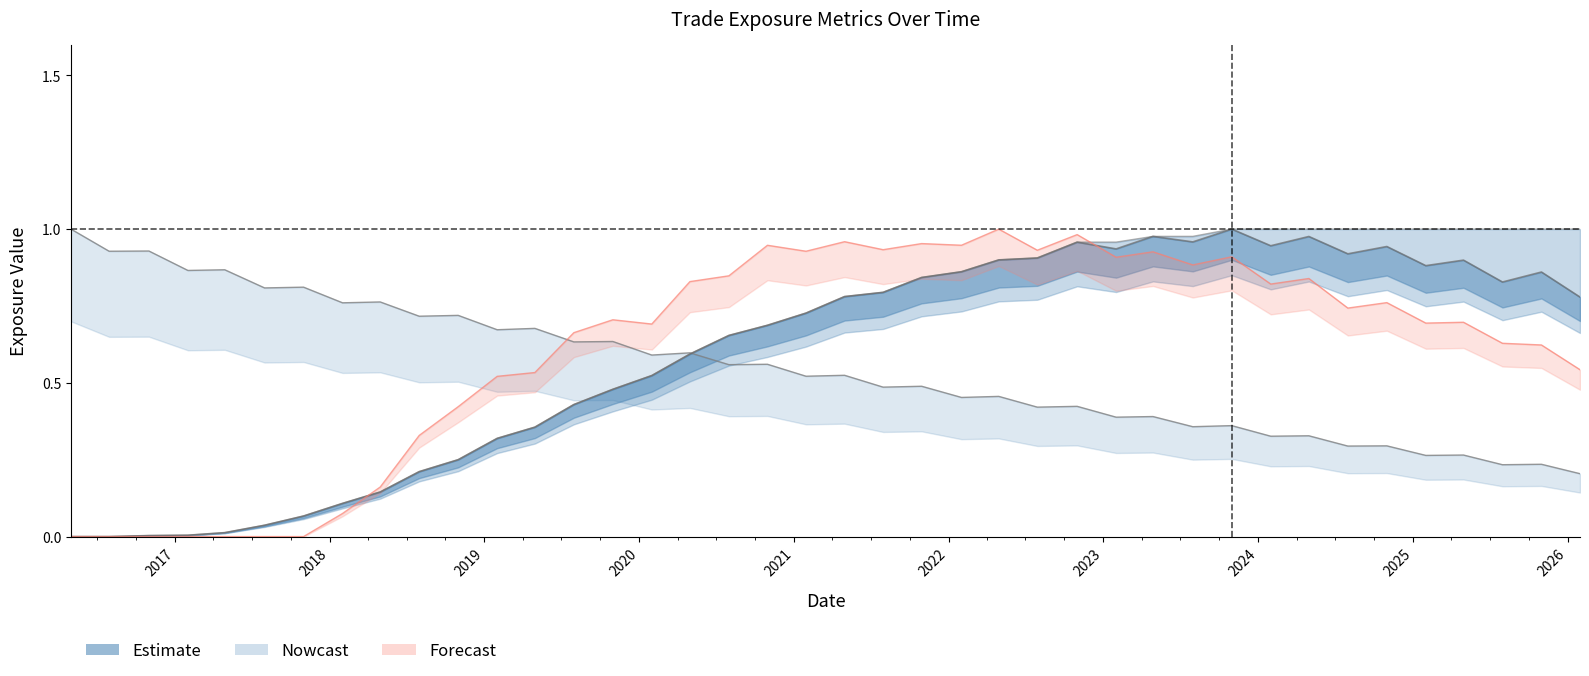

What is the difference between the maximum and second lowest values in the BaselEEE series?

1.0